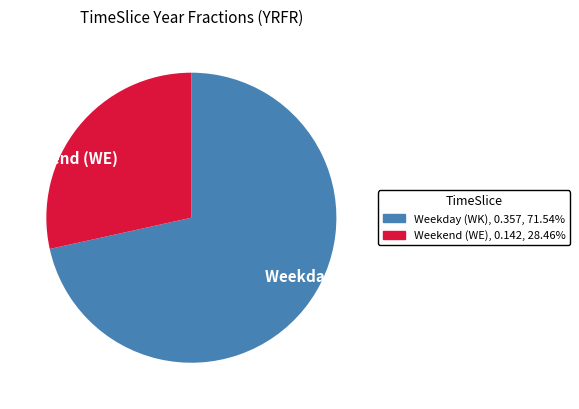

Rank the categories by value from lowest to highest.

Weekend (WE), Weekday (WK)